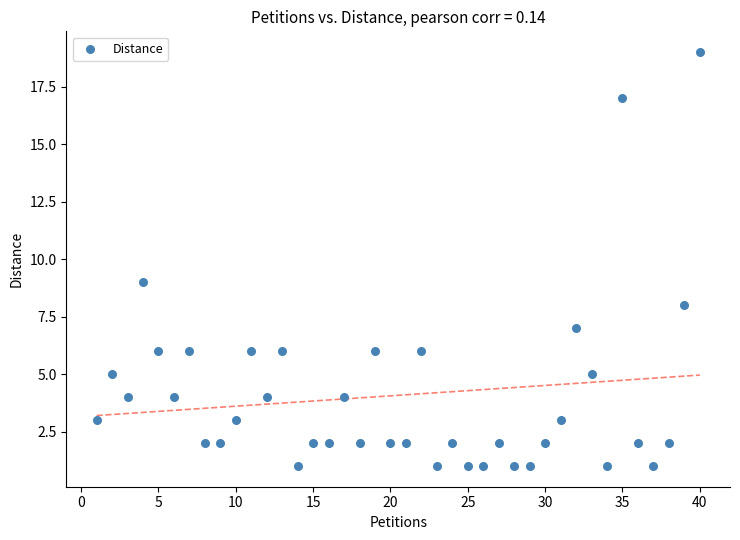

What is the range of X values (max minus min)?

39